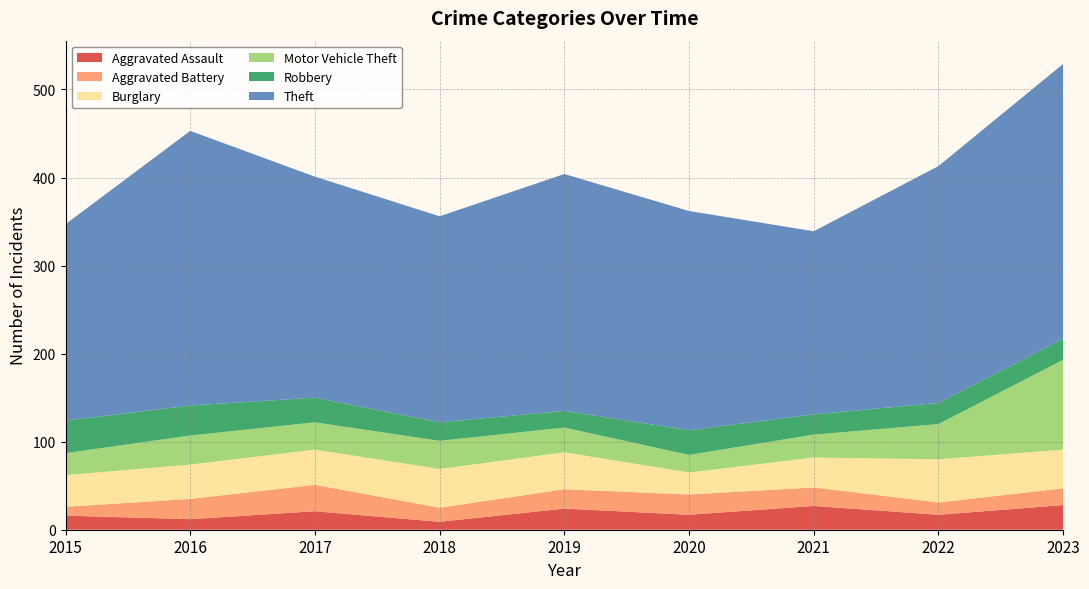

Reading left to right, transcribe all the data shown in this chart.

Aggravated Assault: 2015=16	2016=12	2017=21	2018=9	2019=24	2020=17	2021=27	2022=17	2023=28
Aggravated Battery: 2015=10	2016=23	2017=30	2018=16	2019=22	2020=23	2021=21	2022=14	2023=19
Burglary: 2015=36	2016=39	2017=40	2018=44	2019=42	2020=25	2021=34	2022=49	2023=44
Motor Vehicle Theft: 2015=25	2016=33	2017=31	2018=32	2019=28	2020=20	2021=26	2022=40	2023=102
Robbery: 2015=37	2016=34	2017=28	2018=21	2019=19	2020=28	2021=23	2022=24	2023=24
Theft: 2015=223	2016=312	2017=251	2018=234	2019=269	2020=249	2021=208	2022=269	2023=312